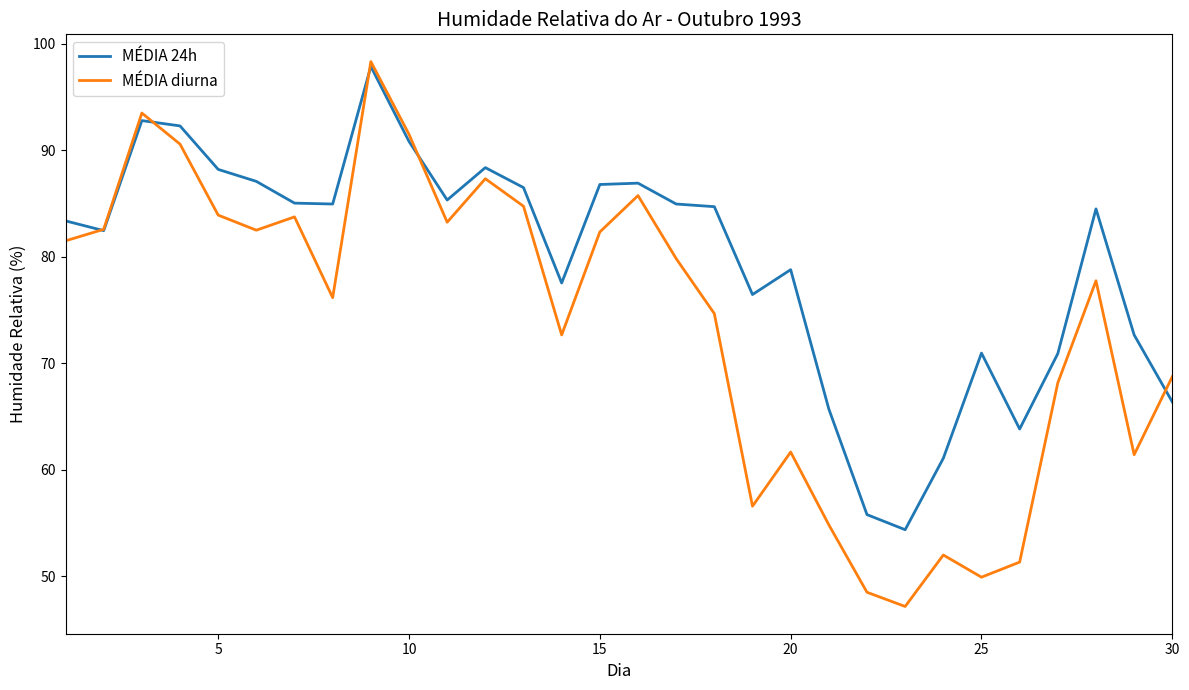

Which series has the largest range (max minus min)?

MÉDIA diurna